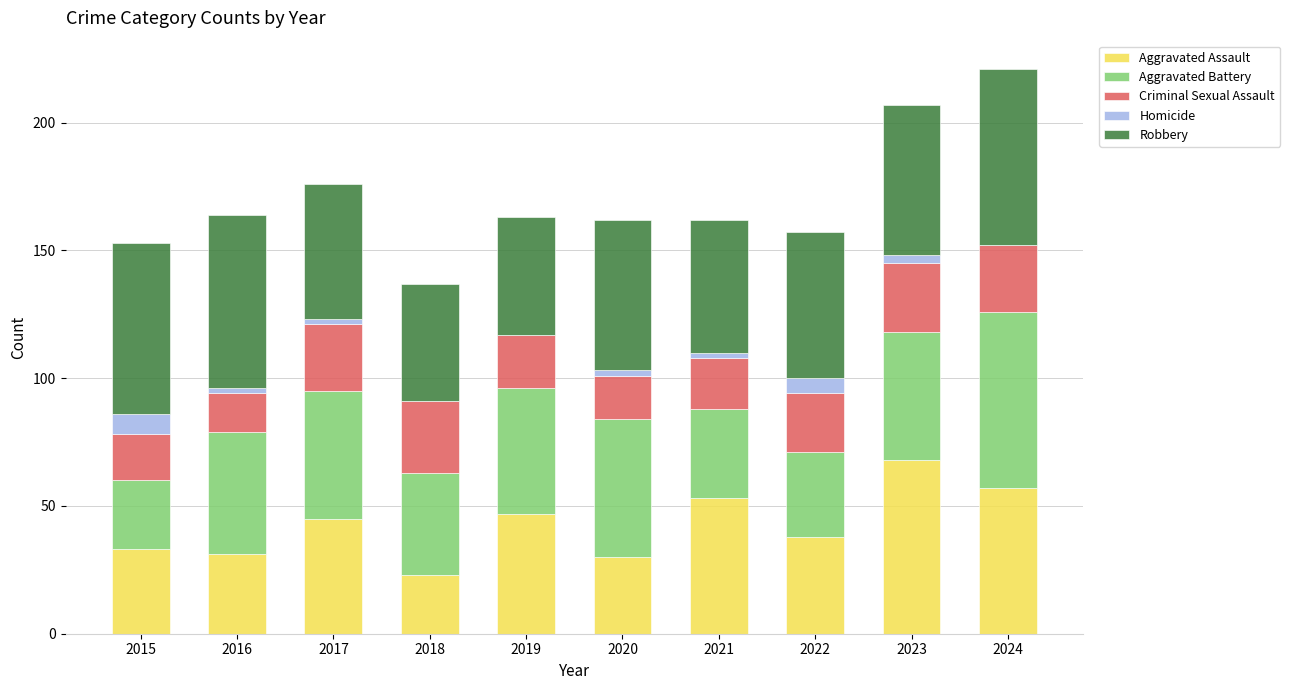

How many series are shown in this chart?

5